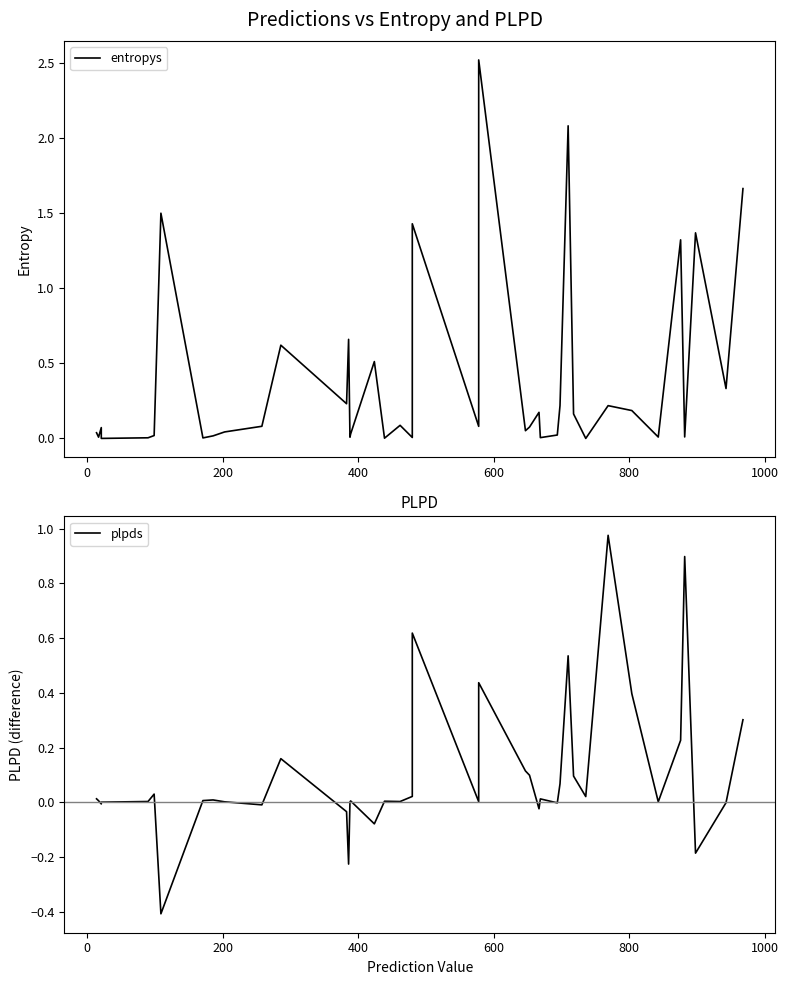

True or false: entropys and plpds intersect in this chart.

True